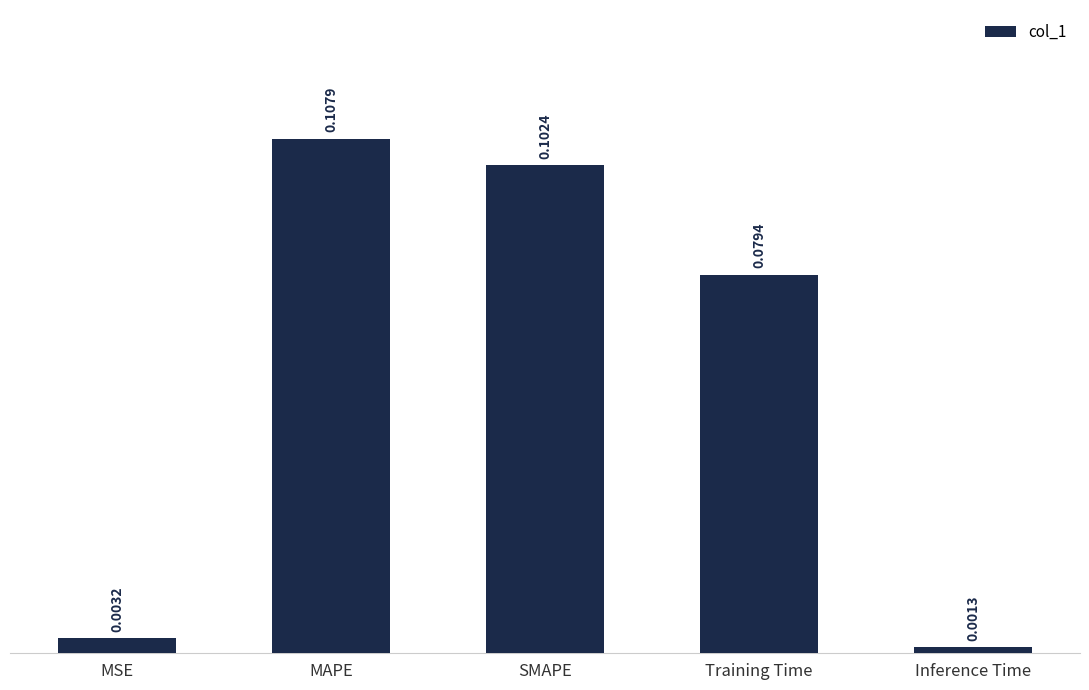

Which has a higher value, MAPE or MSE?

MAPE